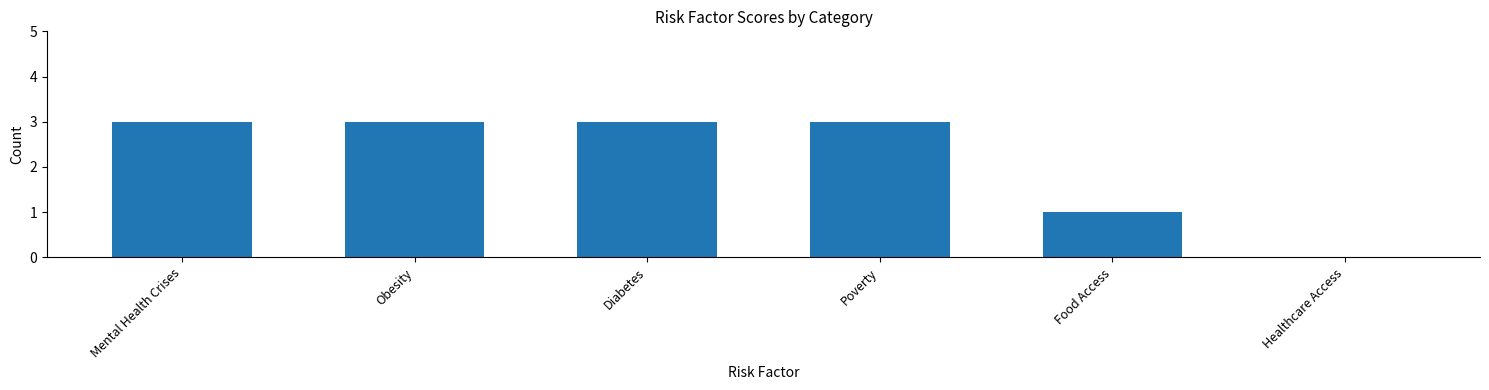

True or false: the data shows 0 at Healthcare Access.

True